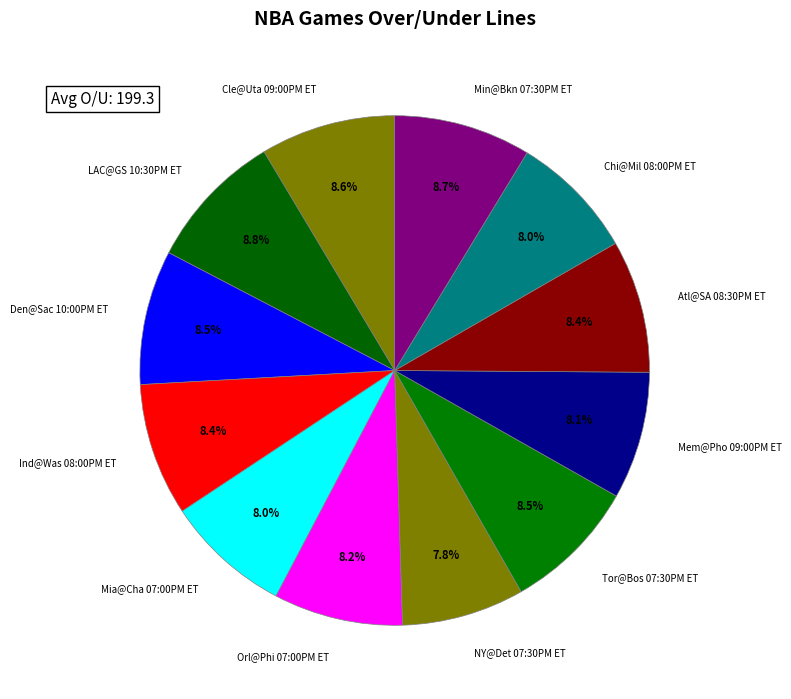

To the nearest percent, what is the combined percentage of Den@Sac 10:00PM ET and Cle@Uta 09:00PM ET?

17%